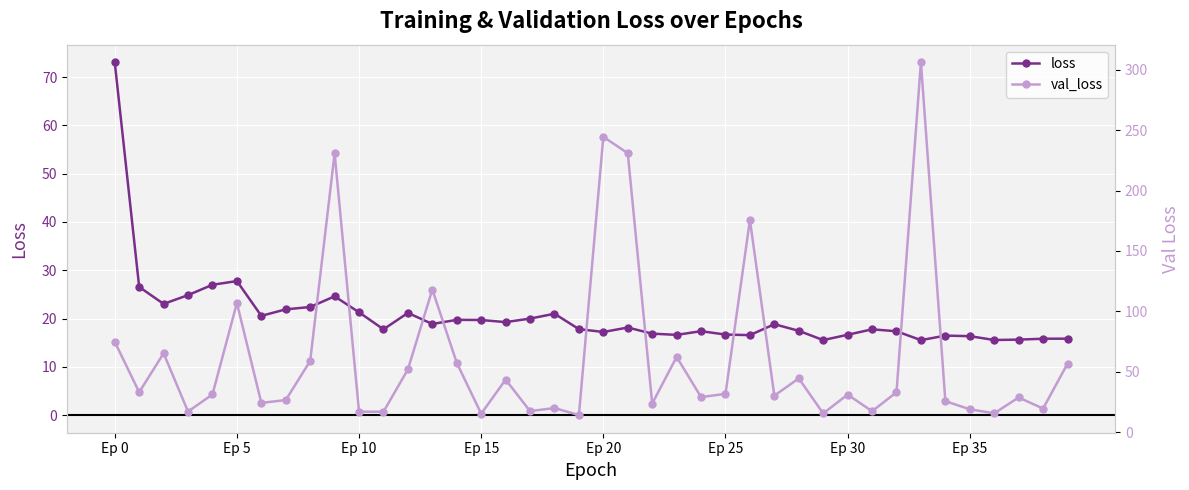

True or false: val_loss has a value of 340.5 at 21.

False